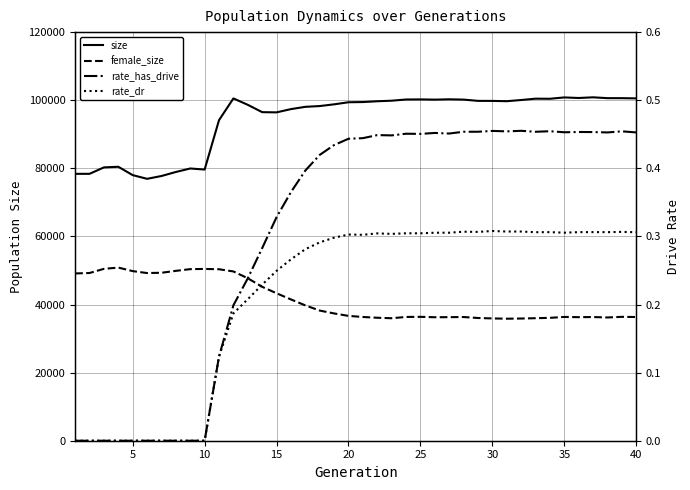

Is it true that rate_has_drive equals 0.2 at 32?

False